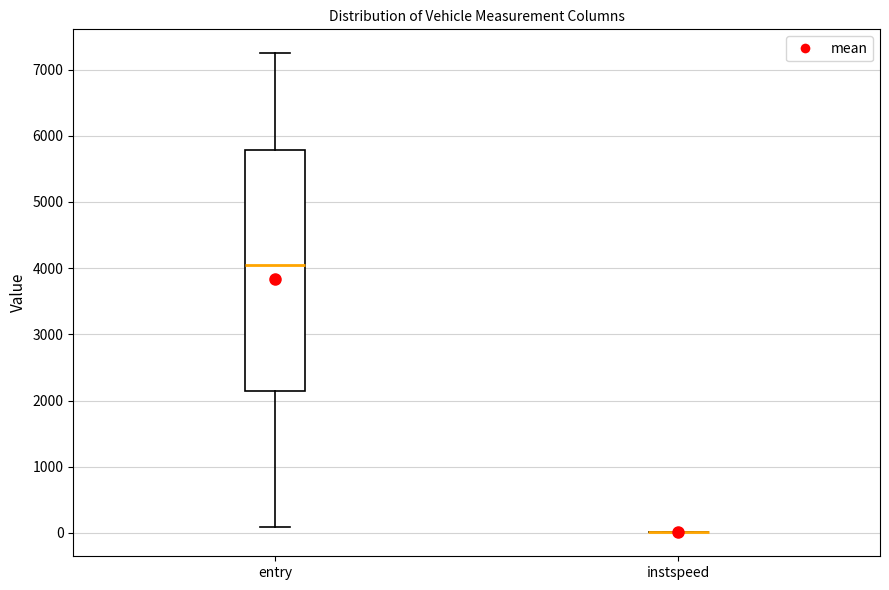

Reading left to right, read every box against the y-axis: the position of its median line, the range the box covers, and the ends of its whiskers. The values are not printed on the chart, so give them approximately, as read against the axis.

entry: median 4000, box 2100 to 5800, whiskers 100 to 7200
instspeed: box collapsed to a line at 0, whiskers 0 to 0